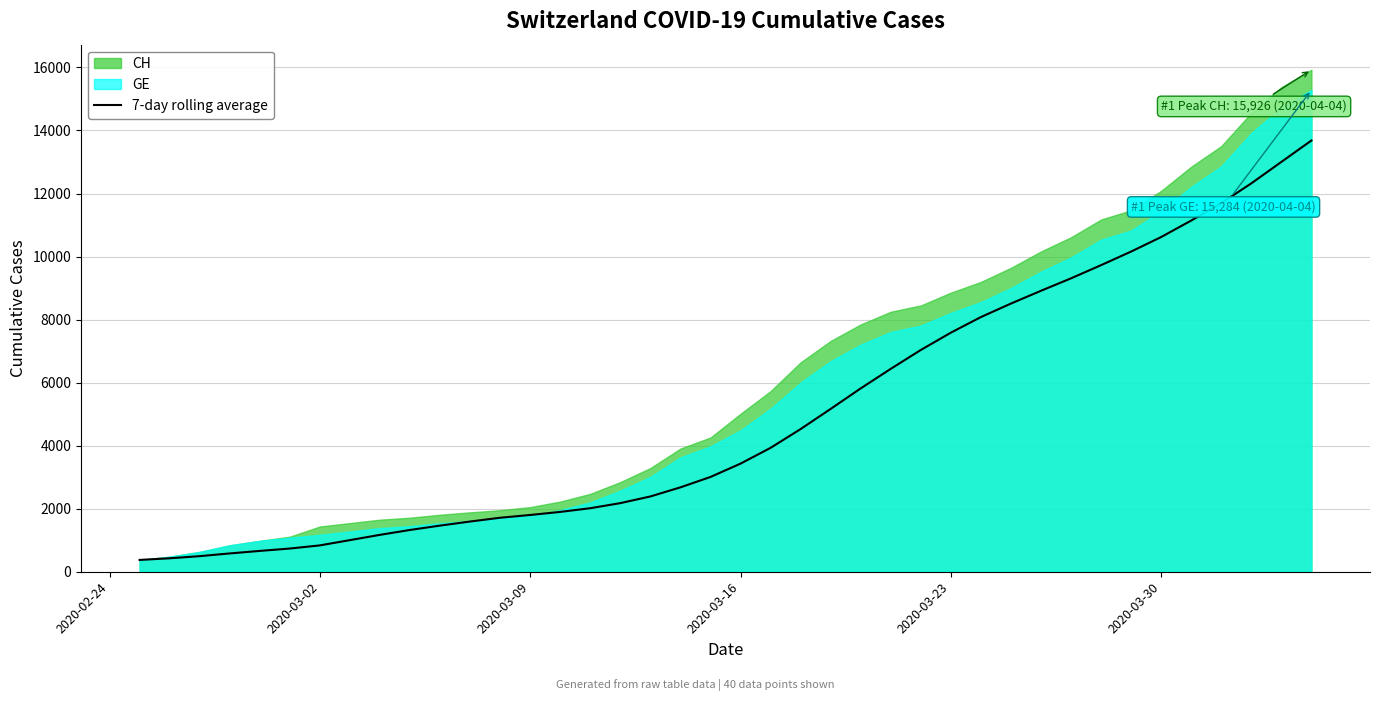

What is the average value?

4986.1